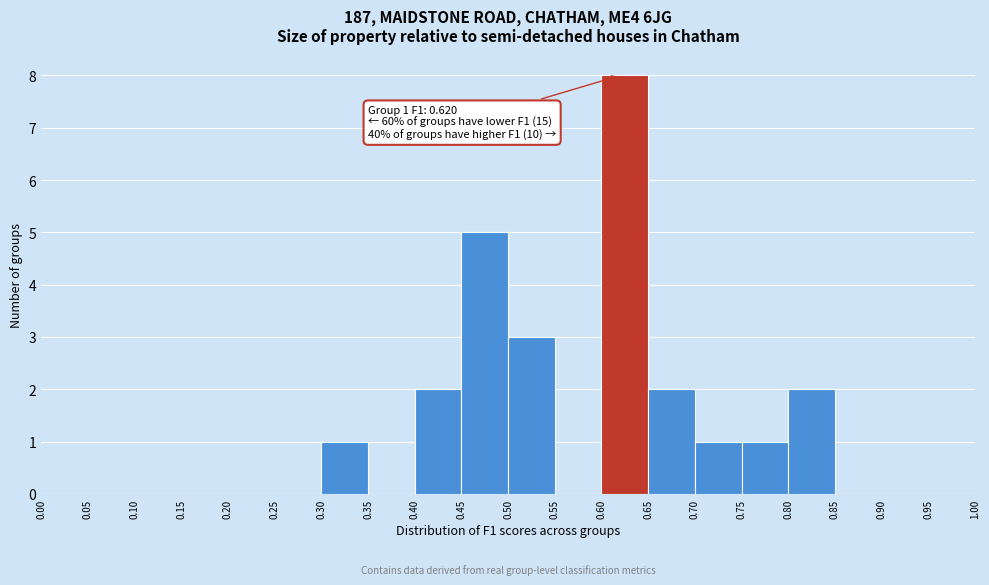

Over which range of the x-axis is the bar tallest?

0.60 to 0.65